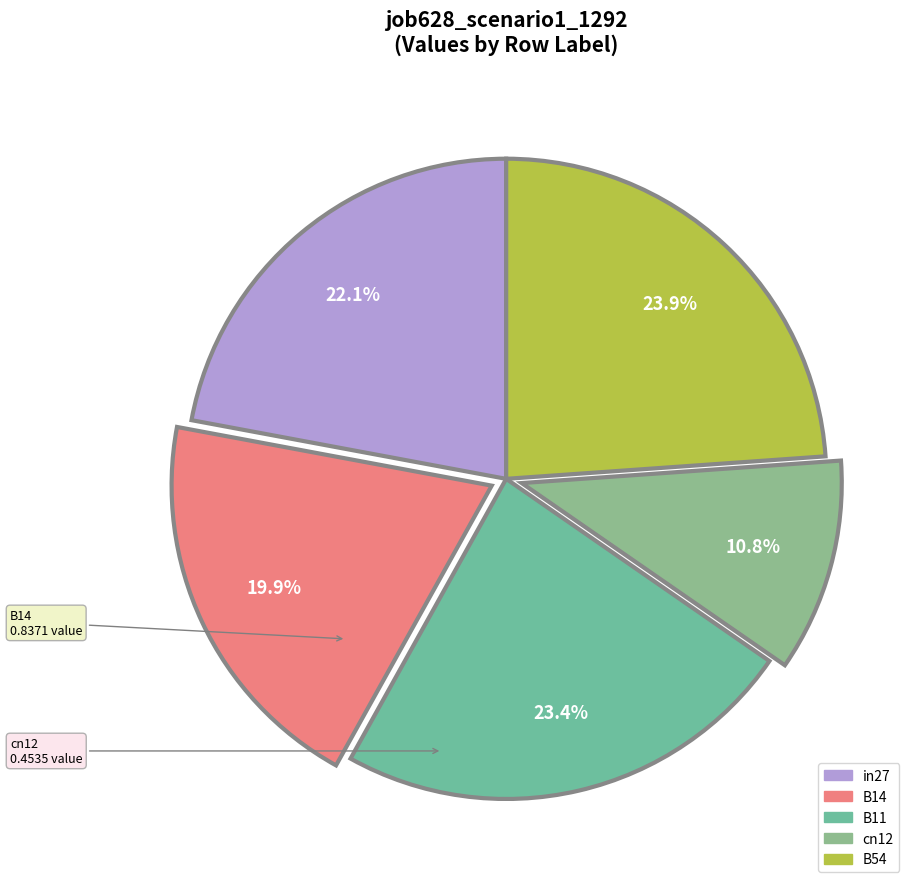

What is the smallest slice in the pie chart?

cn12